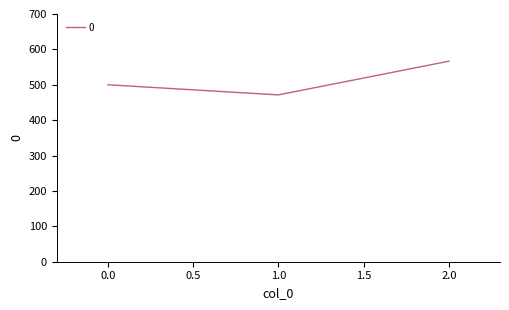

What is the greatest value displayed?

566.7